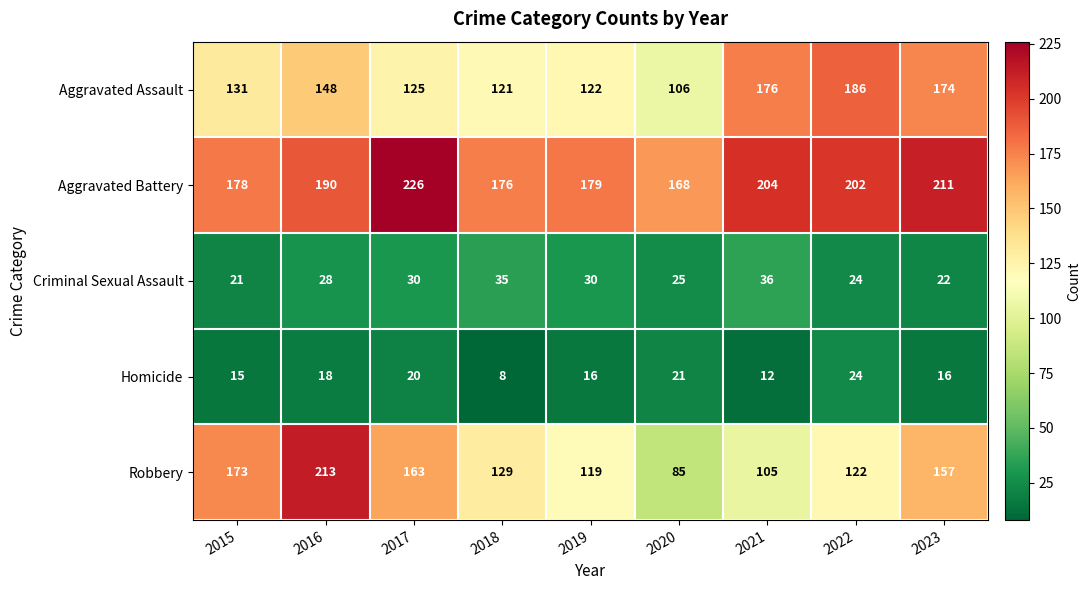

Rank the series by their maximum value, from highest to lowest.

Aggravated Battery, Robbery, Aggravated Assault, Criminal Sexual Assault, Homicide